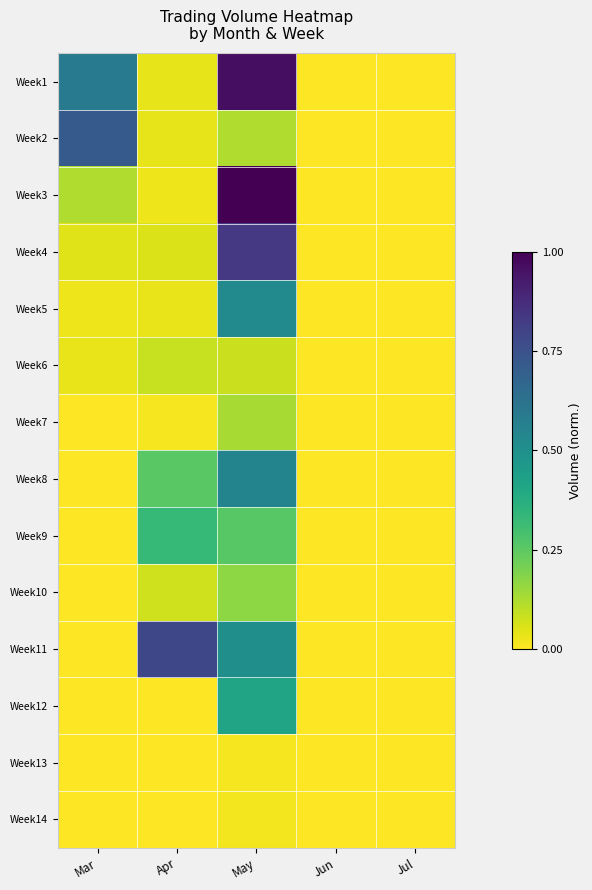

Which series has the largest range (max minus min)?

Week3